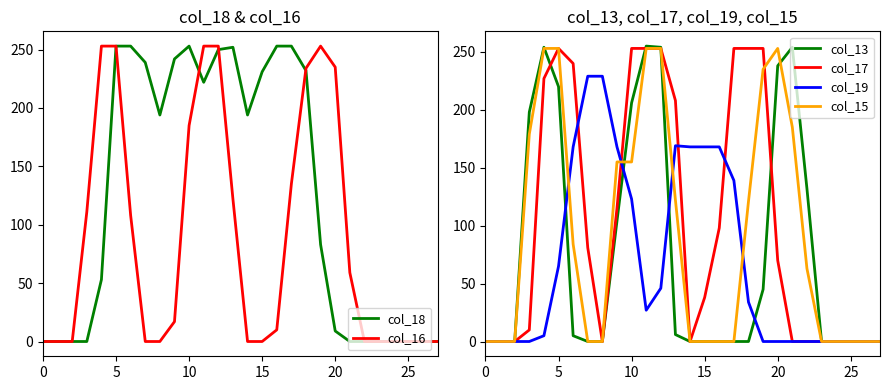

Is the value of col_19 at 13 greater than the value of col_18 at 13?

No